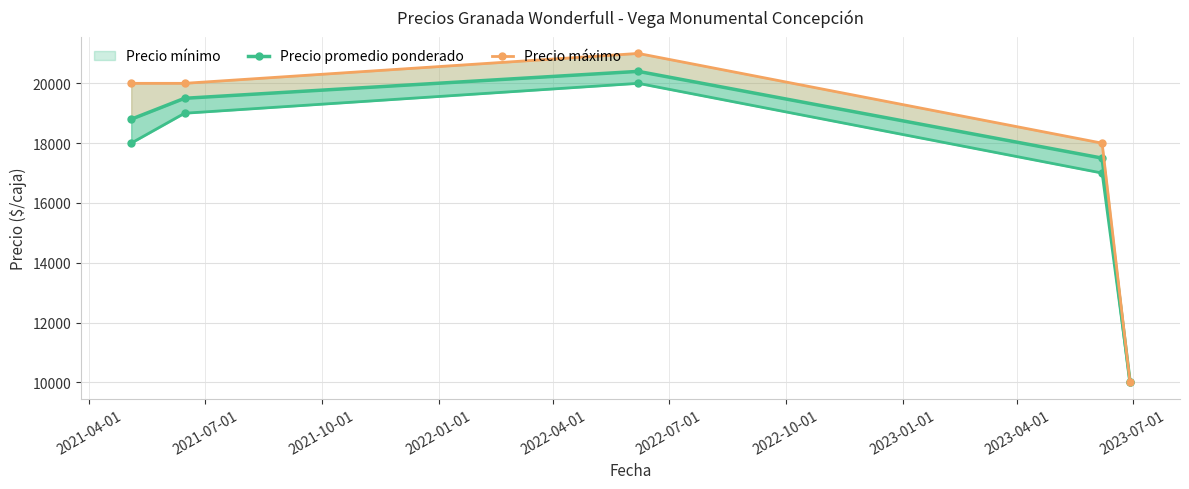

Count the number of categories in the chart.

5